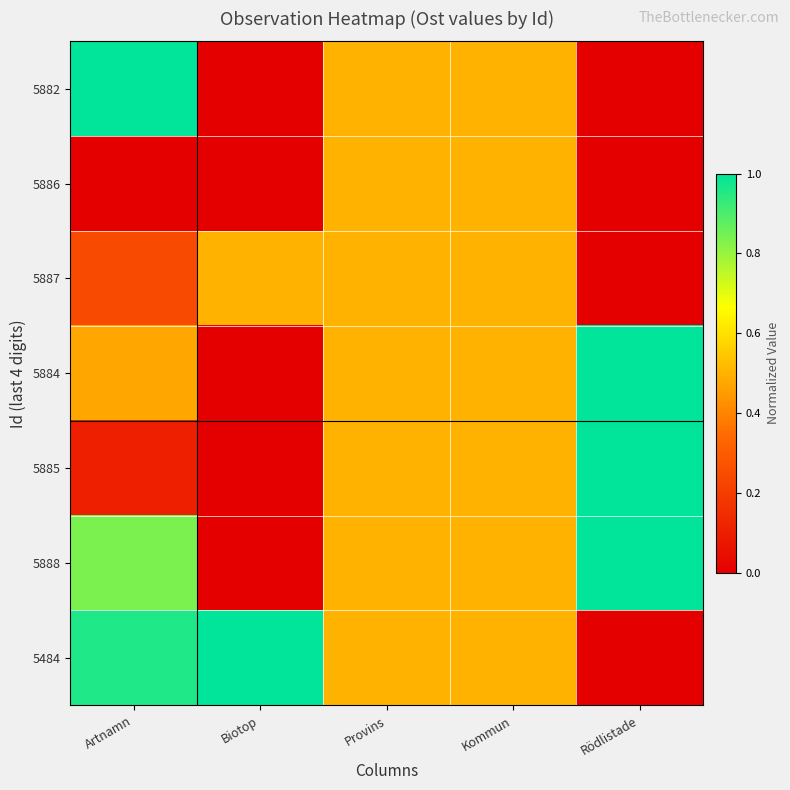

At which category is the sum across all series the highest?

Artnamn